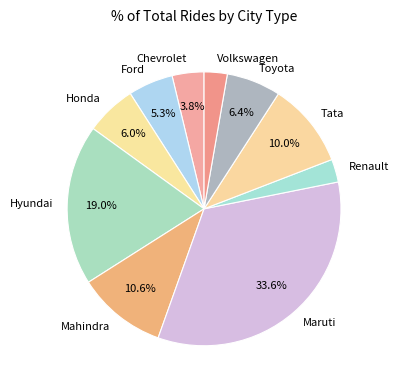

Is it true that Honda is 6% of the pie?

True